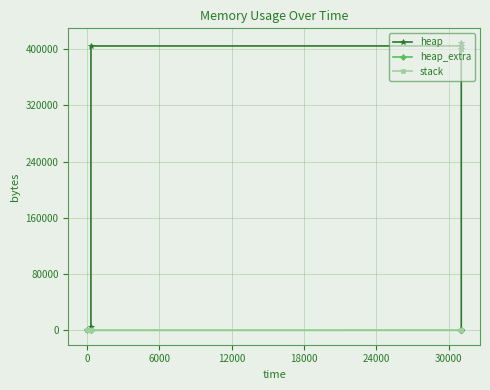

How many values in the heap_extra series exceed 41?

6